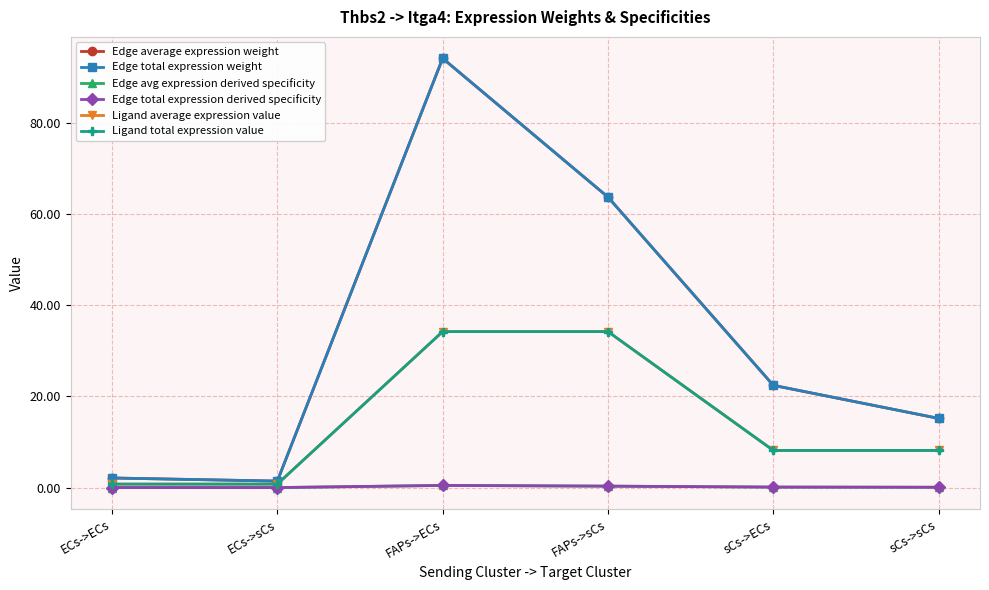

Which series has the widest spread of values?

Edge average expression weight